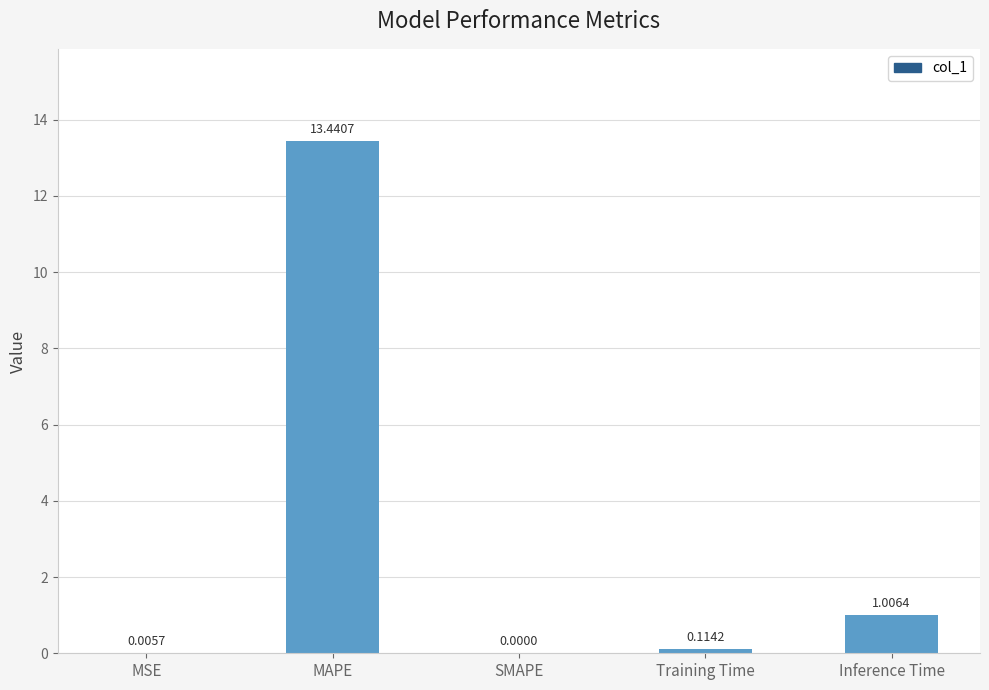

Which has a higher value, MSE or Inference Time?

Inference Time